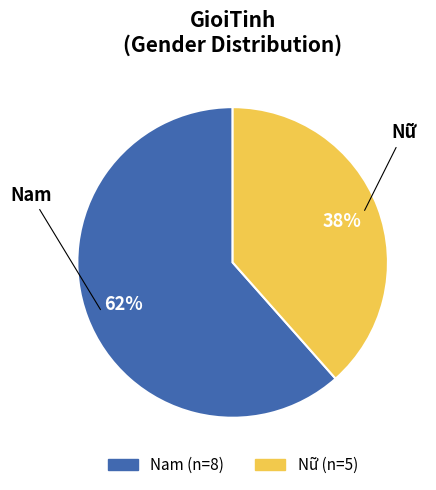

Rank the categories by value from highest to lowest.

Nam, Nữ